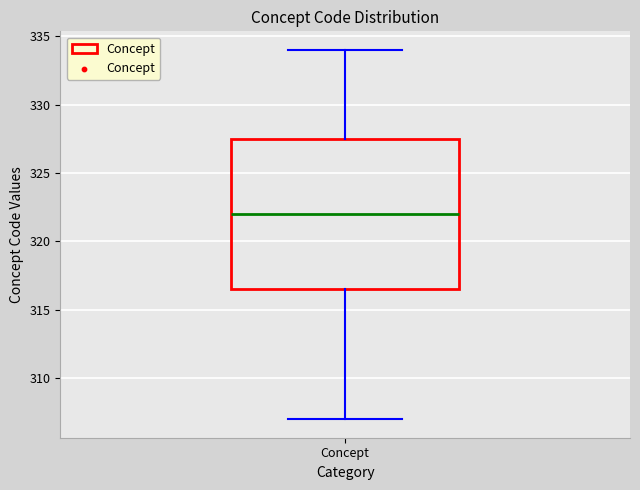

Where does the median line of the box for Concept sit on the y-axis? The values are not printed on the chart, so give them approximately, as read against the axis.

322.0